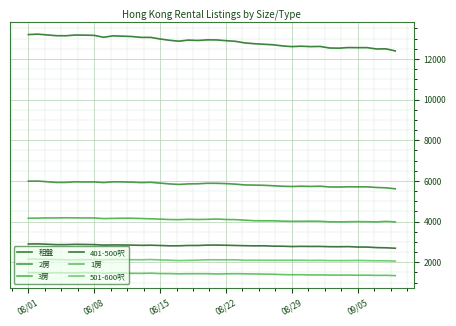

What are all the series names shown in the legend?

租盤, 2房, 3房, 401-500呎, 1房, 501-600呎